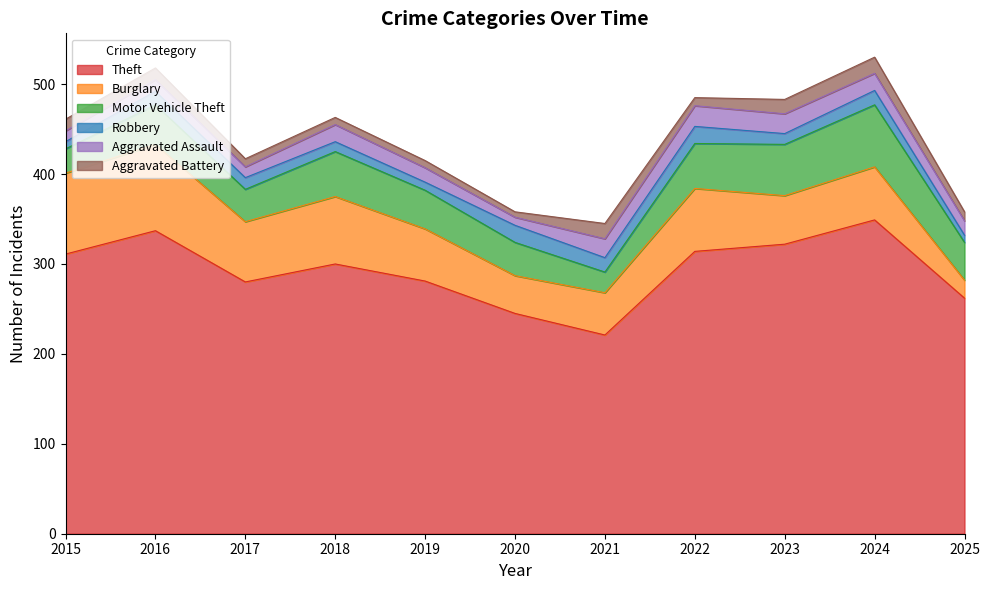

Which category has the lowest value in the Theft series?

2021